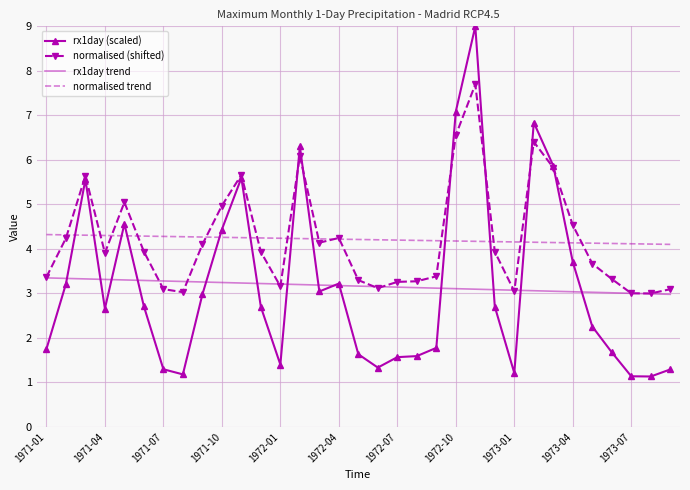

True or false: normalised trend and rx1day trend intersect in this chart.

False